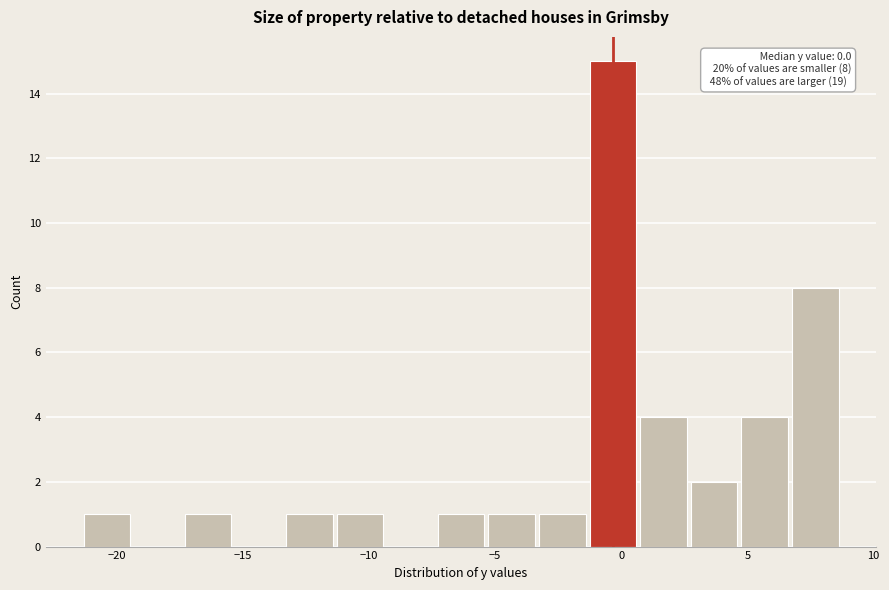

Over which range of the x-axis is the bar tallest?

-1.5 to 0.5